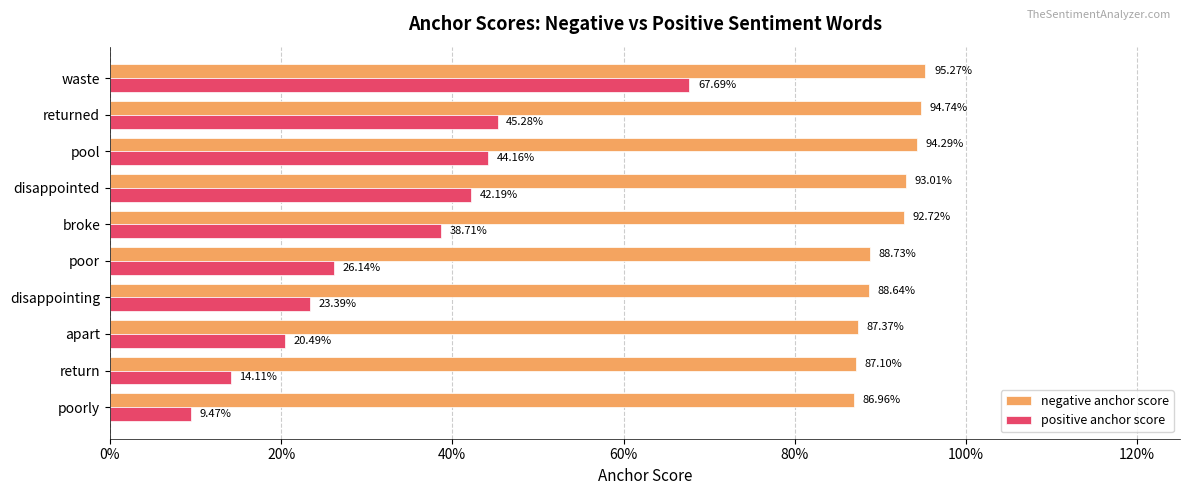

Reading right to left, extract all data points from this chart.

negative anchor score: 0.9	0.9	0.9	0.9	0.9	0.9	0.9	0.9	0.9	1.0
positive anchor score: 0.1	0.1	0.2	0.2	0.3	0.4	0.4	0.4	0.5	0.7